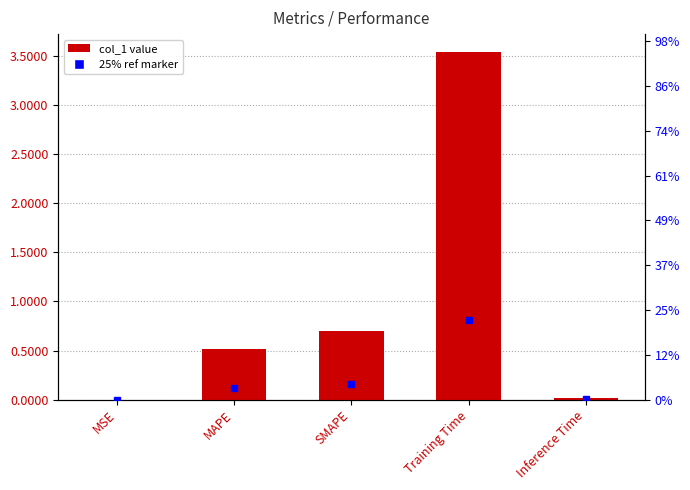

At which category does the chart reach its minimum across all series?

MSE